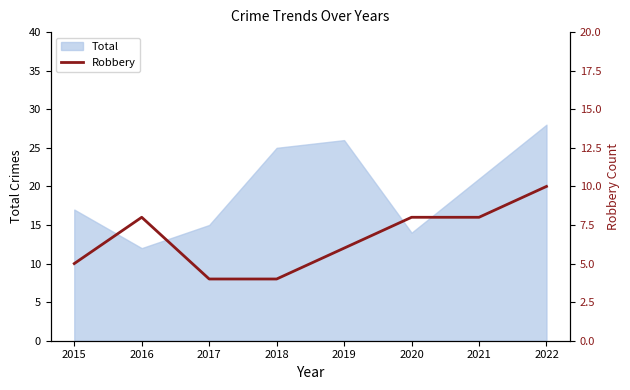

Is it true that the value at 2016 is 10?

False